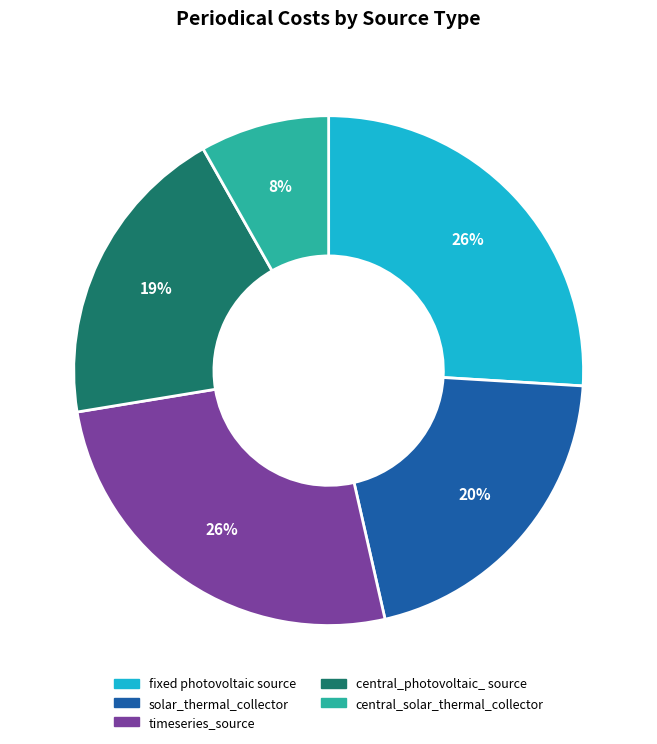

To the nearest percent, what percentage of the pie is fixed photovoltaic source?

26%